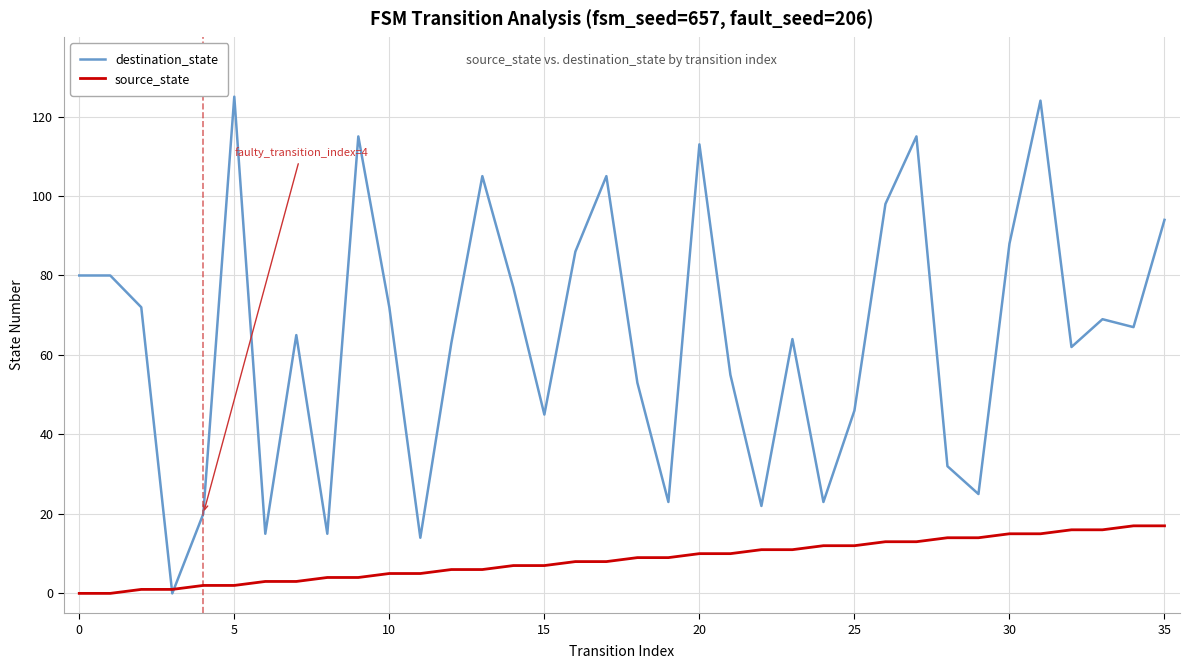

What is the maximum value for destination_state?

125